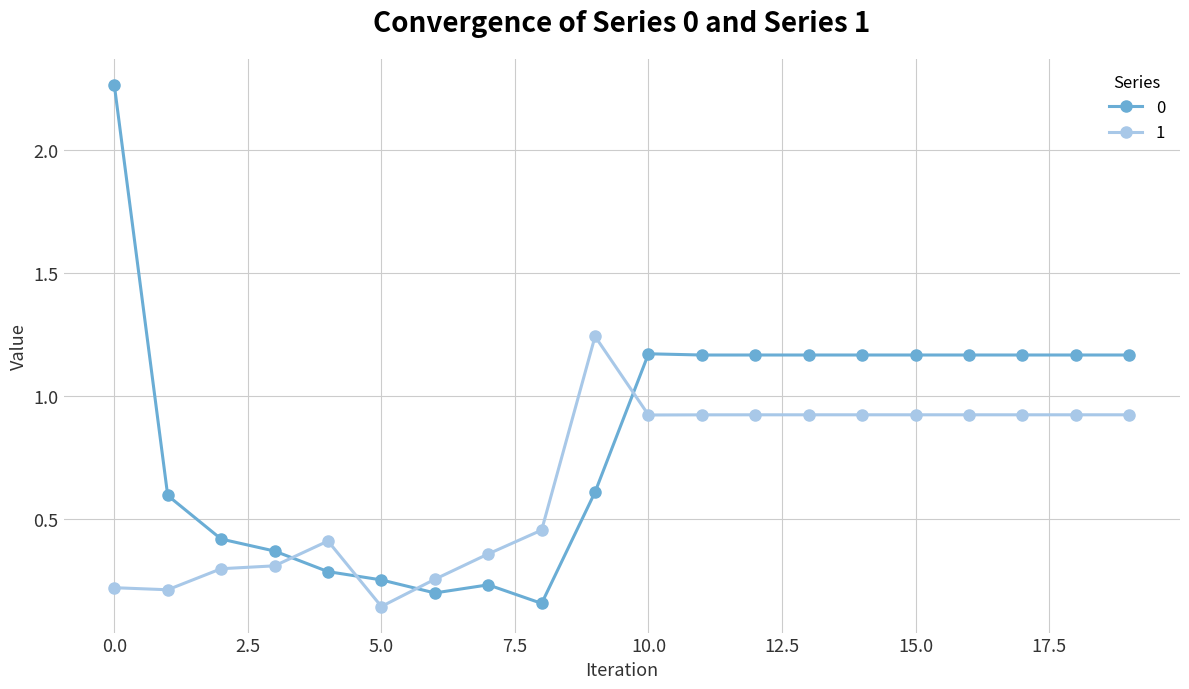

True or false: 1 and 0 intersect in this chart.

True